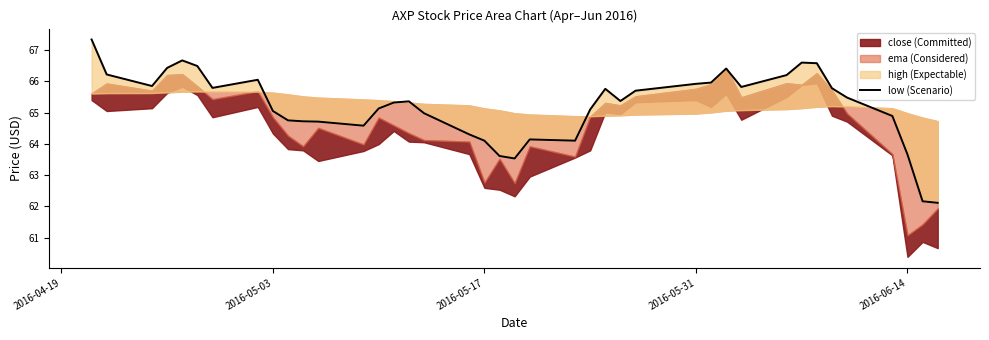

True or false: the data shows 28.2 at 35.

False